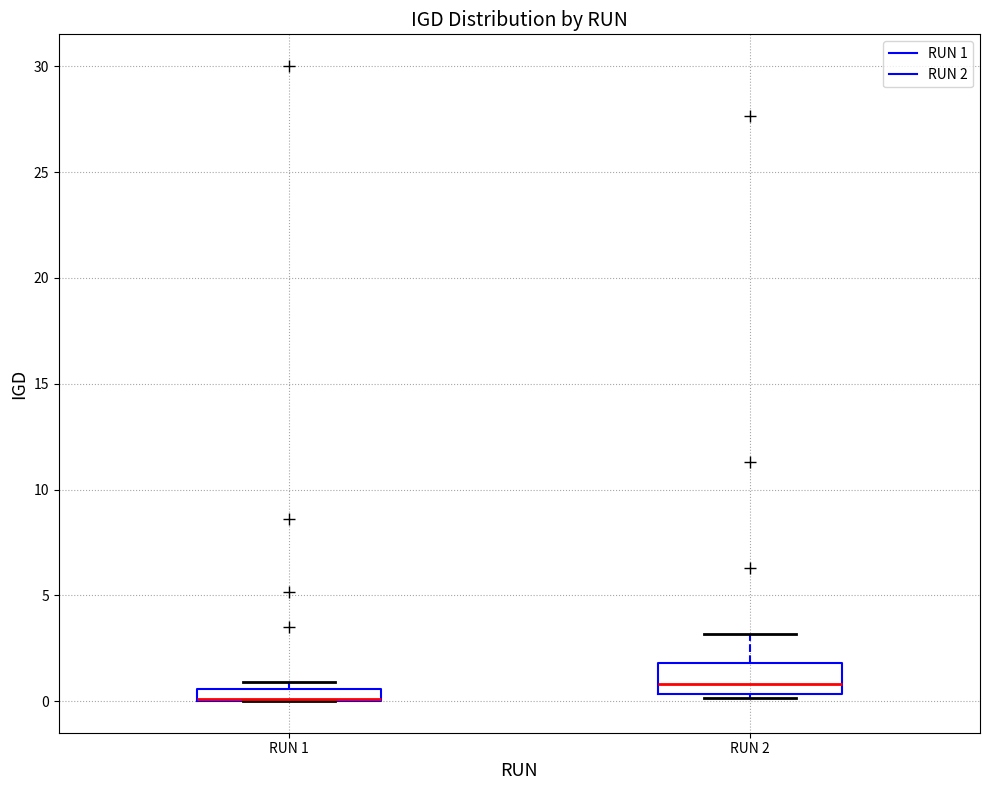

Which box is the tallest, from its lower edge to its upper edge?

RUN 2